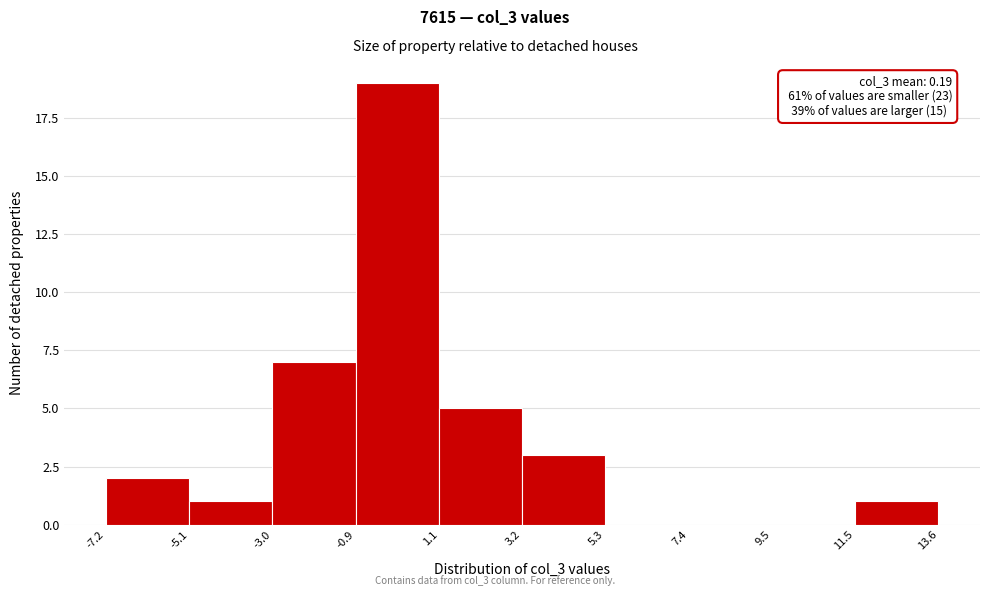

Over which range of the x-axis is the bar tallest?

-0.9 to 1.1